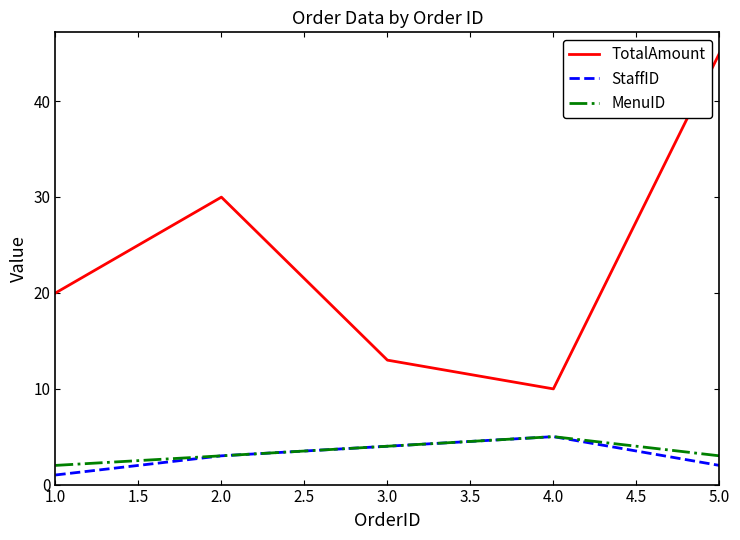

What position from the left is 3.0?

3